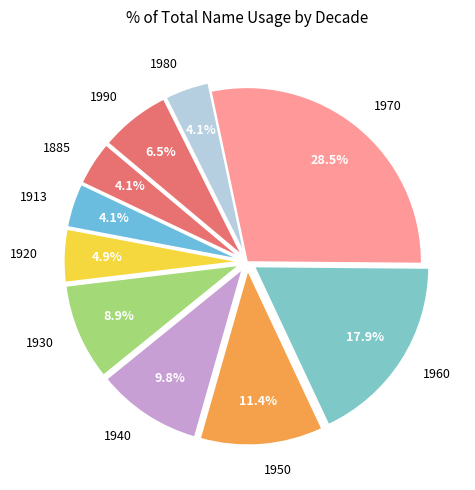

How much of the chart is everything except 1990?

93.5%